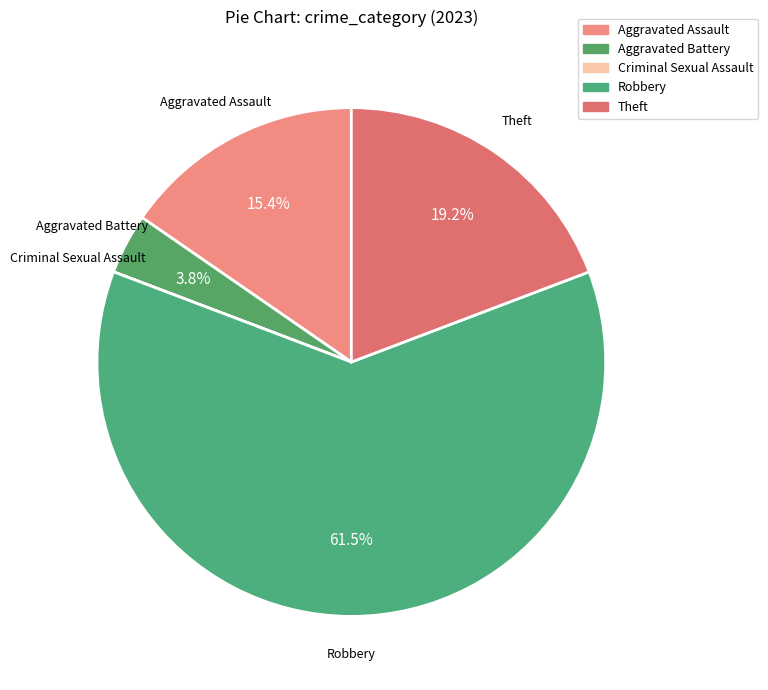

What portion of the pie excludes Aggravated Assault?

84.6%